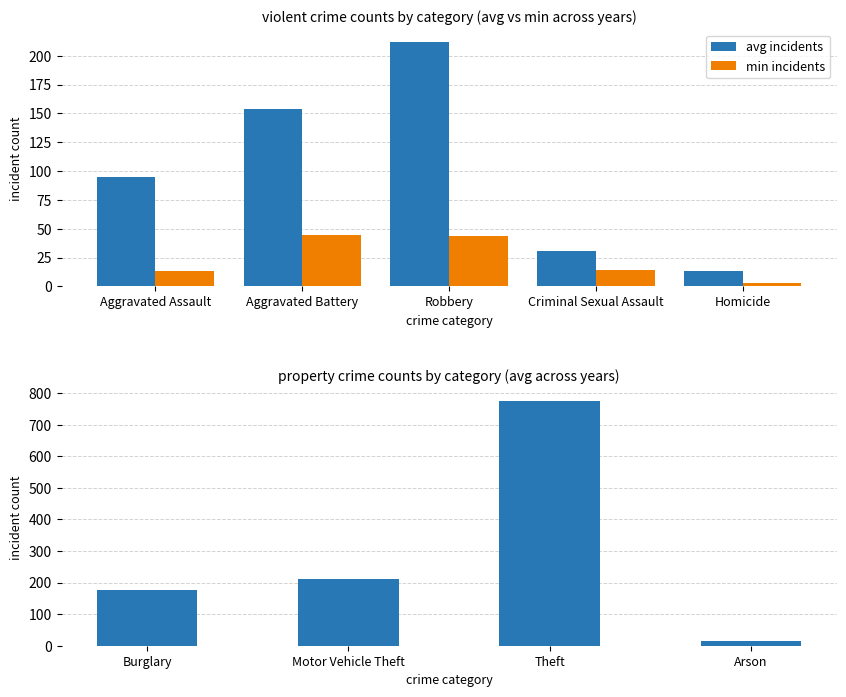

How many distinct data groups are displayed?

2